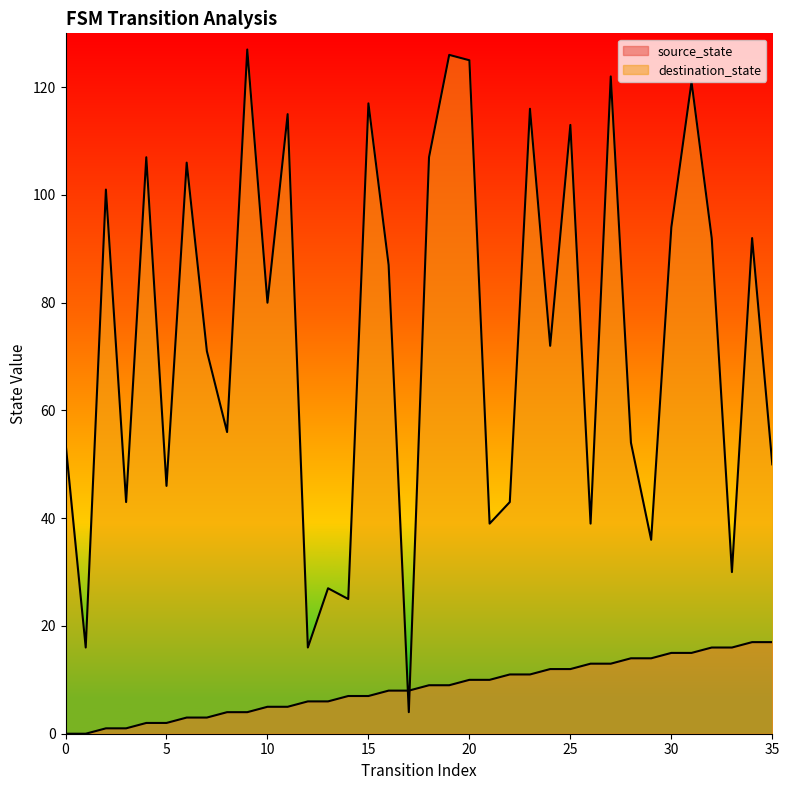

Reading left to right, transcribe all the data shown in this chart.

source_state: 0=0	1=0	2=1	3=1	4=2	5=2	6=3	7=3	8=4	9=4	10=5	11=5	12=6	13=6	14=7	15=7	16=8	17=8	18=9	19=9	20=10	21=10	22=11	23=11	24=12	25=12	26=13	27=13	28=14	29=14	30=15	31=15	32=16	33=16	34=17	35=17
destination_state: 0=54	1=16	2=101	3=43	4=107	5=46	6=106	7=71	8=56	9=127	10=80	11=115	12=16	13=27	14=25	15=117	16=87	17=4	18=107	19=126	20=125	21=39	22=43	23=116	24=72	25=113	26=39	27=122	28=54	29=36	30=94	31=121	32=92	33=30	34=92	35=50